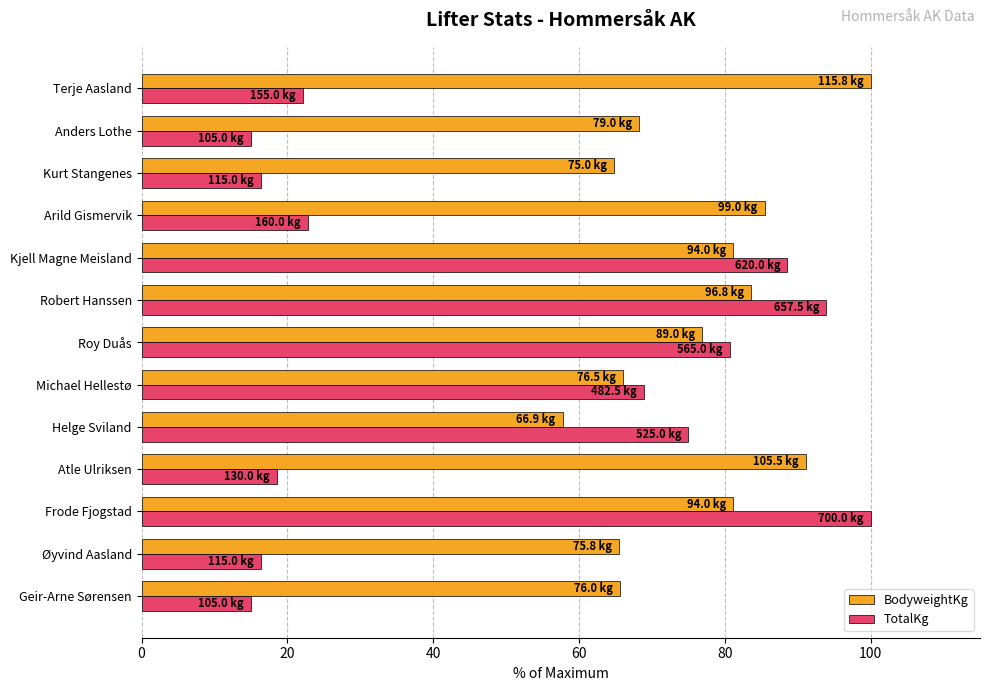

Read the BodyweightKg value at Terje Aasland.

100.0